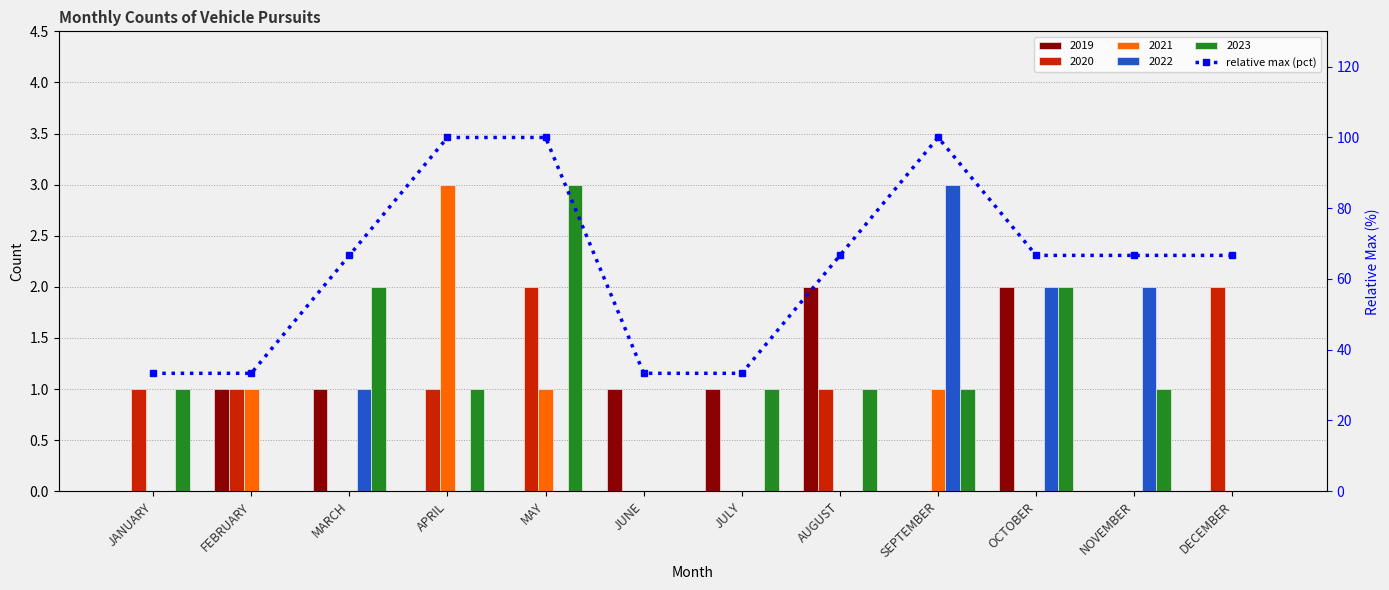

What is the change in value from MAY to JUNE?

-66.7